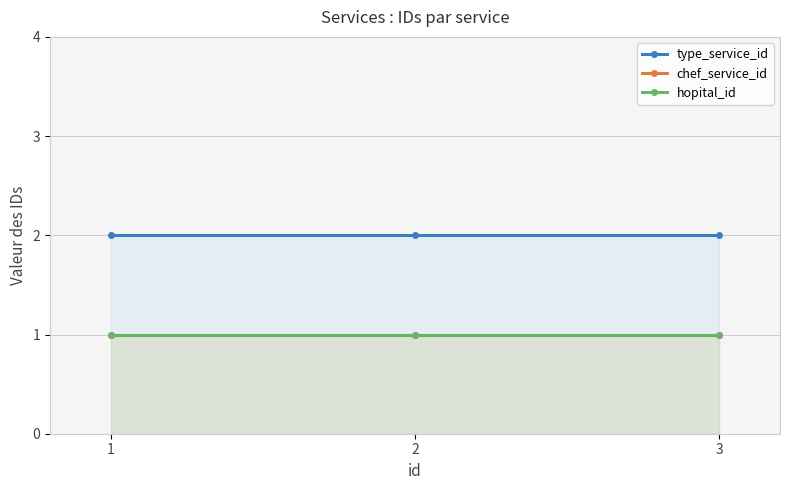

Which category has the highest value in the hopital_id series?

1